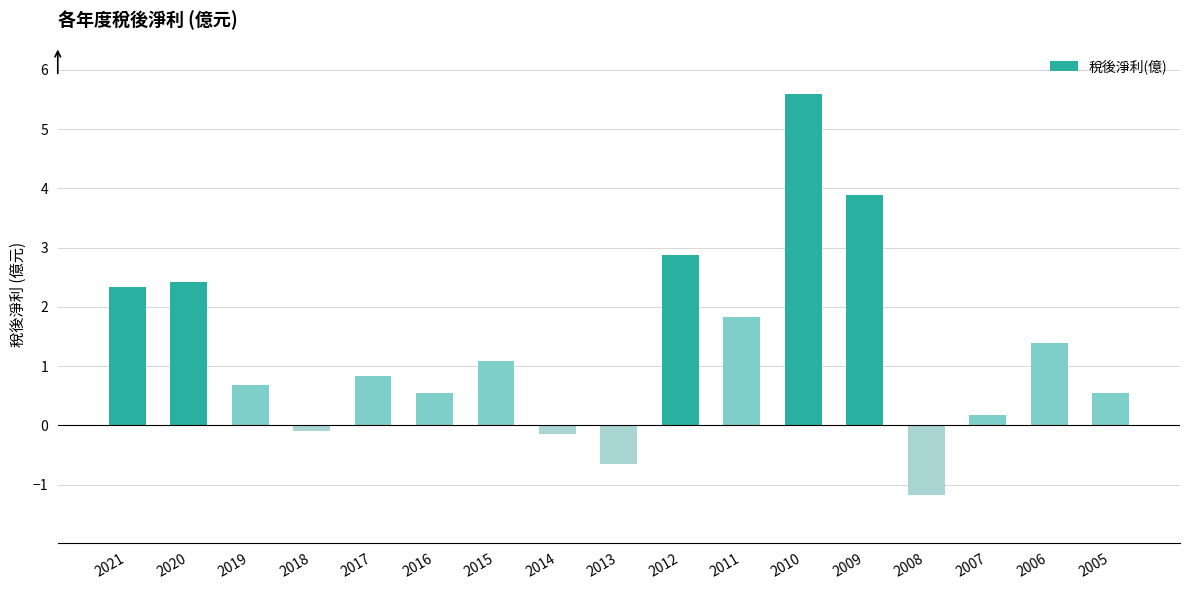

What is the sum of all values?

22.1